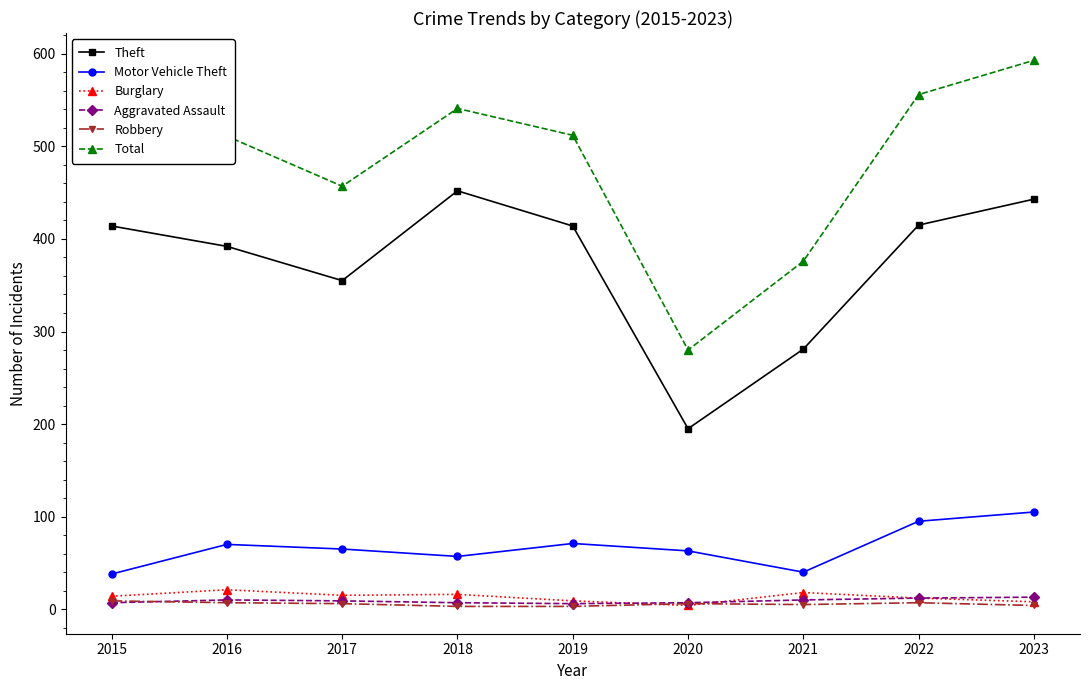

What is the difference between the highest and lowest values at 2021?

371